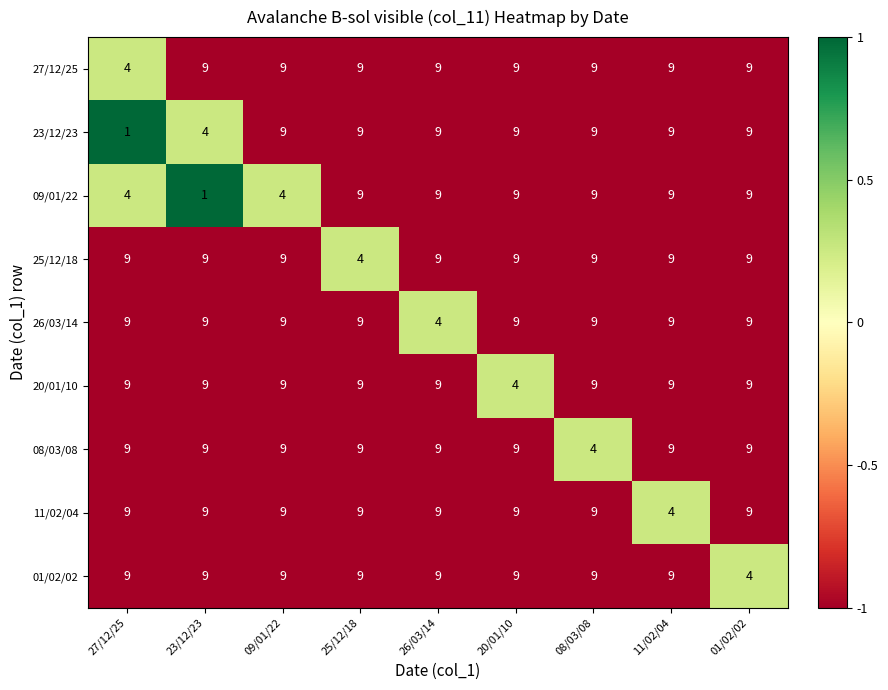

What is the highest value of the 01/02/02 series?

9